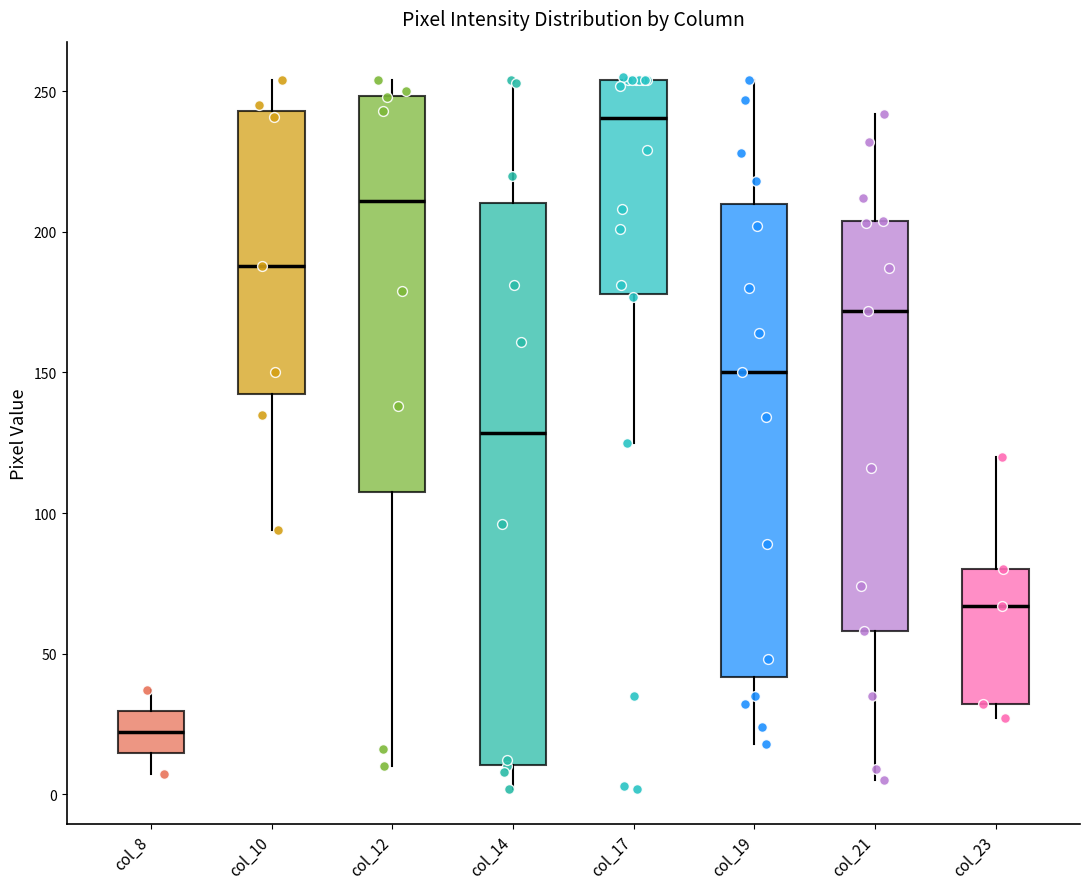

Reading left to right, read every box against the y-axis: the position of its median line, the range the box covers, and the ends of its whiskers. The values are not printed on the chart, so give them approximately, as read against the axis.

col_8: median 20, box 15 to 30, whiskers 5 to 35
col_10: median 190, box 145 to 245, whiskers 95 to 255
col_12: median 210, box 110 to 250, whiskers 10 to 255
col_14: median 130, box 10 to 210, whiskers 0 to 255
col_17: median 240, box 180 to 255, whiskers 125 to 255
col_19: median 150, box 40 to 210, whiskers 20 to 255
col_21: median 170, box 60 to 205, whiskers 5 to 240
col_23: median 65, box 30 to 80, whiskers 25 to 120